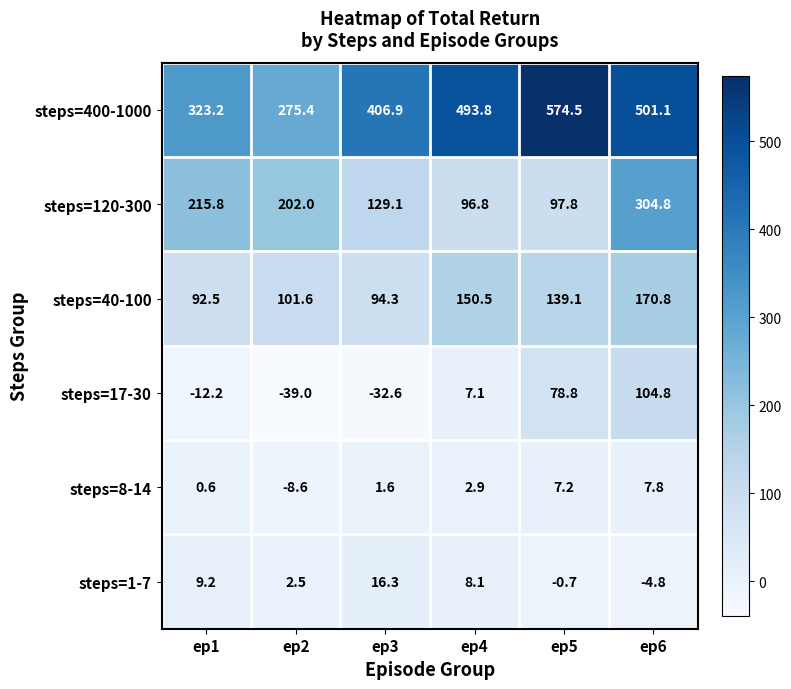

At ep4, list the series in order from smallest to largest.

steps=8-14, steps=17-30, steps=1-7, steps=120-300, steps=40-100, steps=400-1000